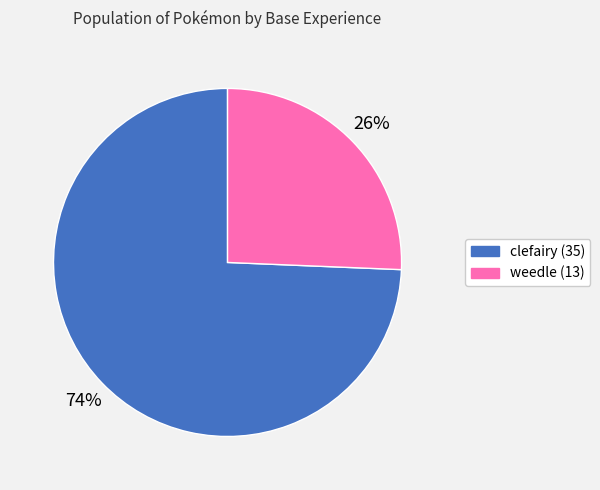

True or false: clefairy (35) accounts for 60% of the total.

False